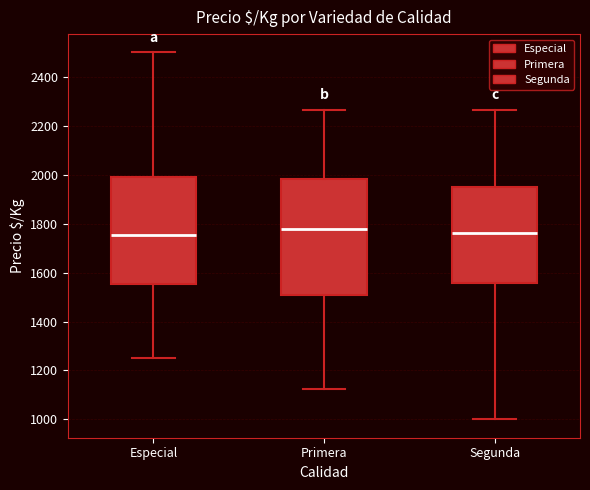

Reading left to right, transcribe this box plot: for each box, give where its median line is, the range the box spans, and where its two whiskers end, as read against the y-axis. The values are not printed on the chart, so give them approximately, as read against the axis.

Especial: median 1760, box 1560 to 1980, whiskers 1260 to 2500
Primera: median 1780, box 1520 to 1980, whiskers 1120 to 2260
Segunda: median 1760, box 1560 to 1960, whiskers 1000 to 2260